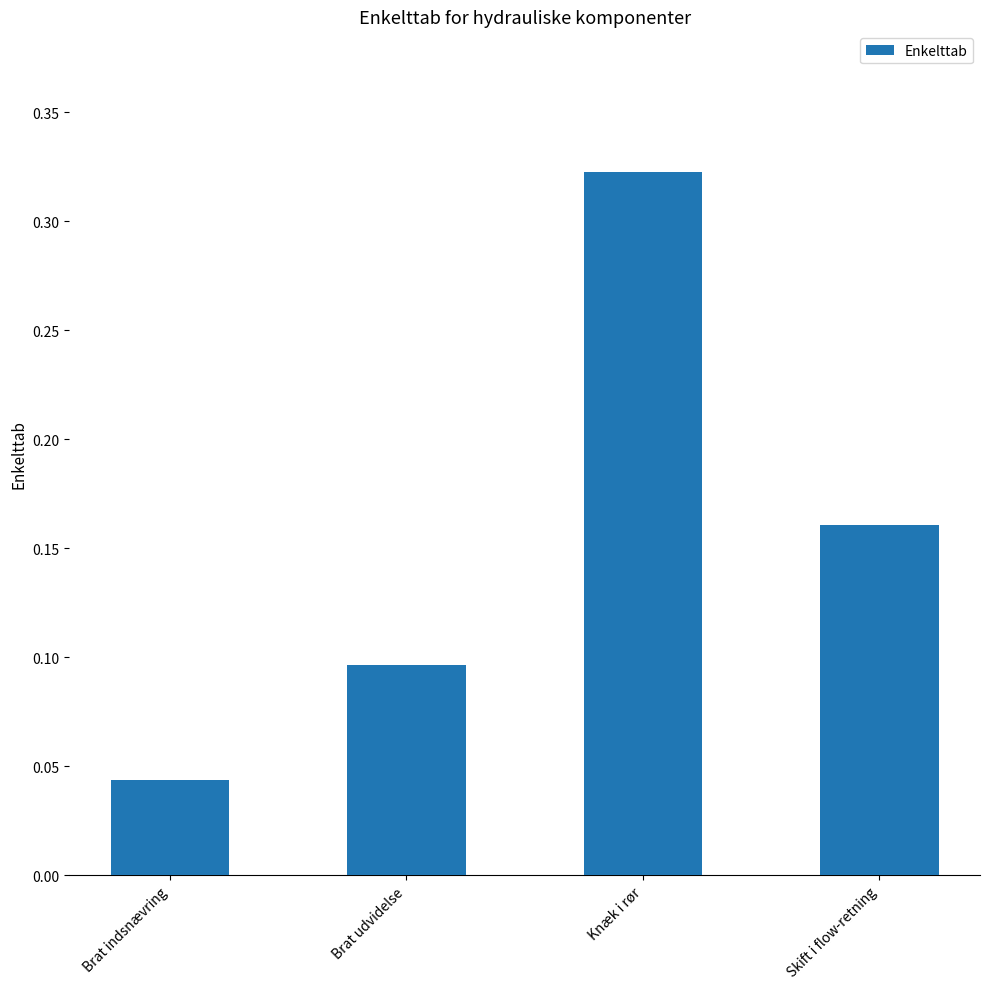

How many values are between 0 and 1?

4